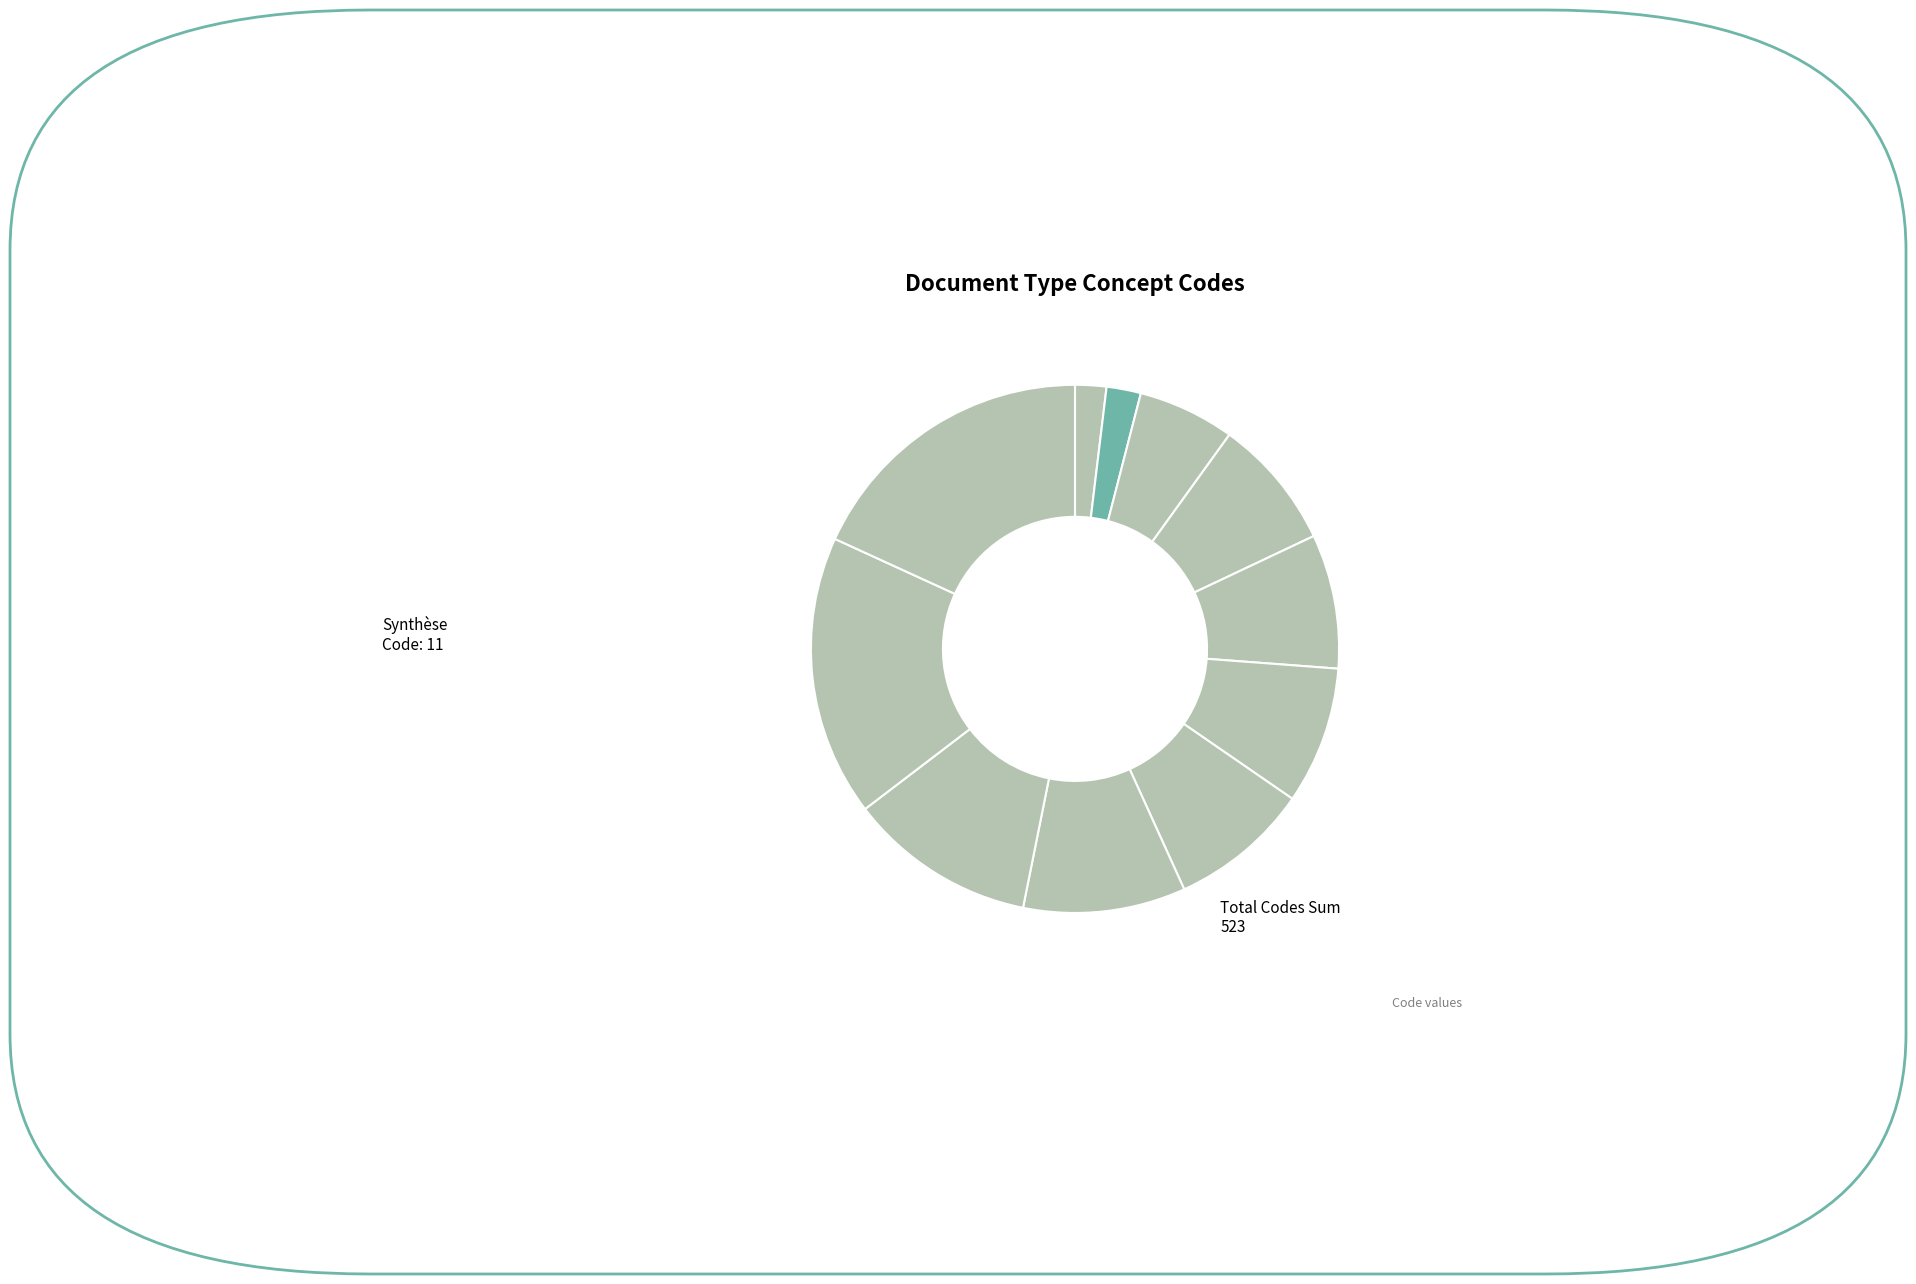

Count the number of slices in the pie.

11